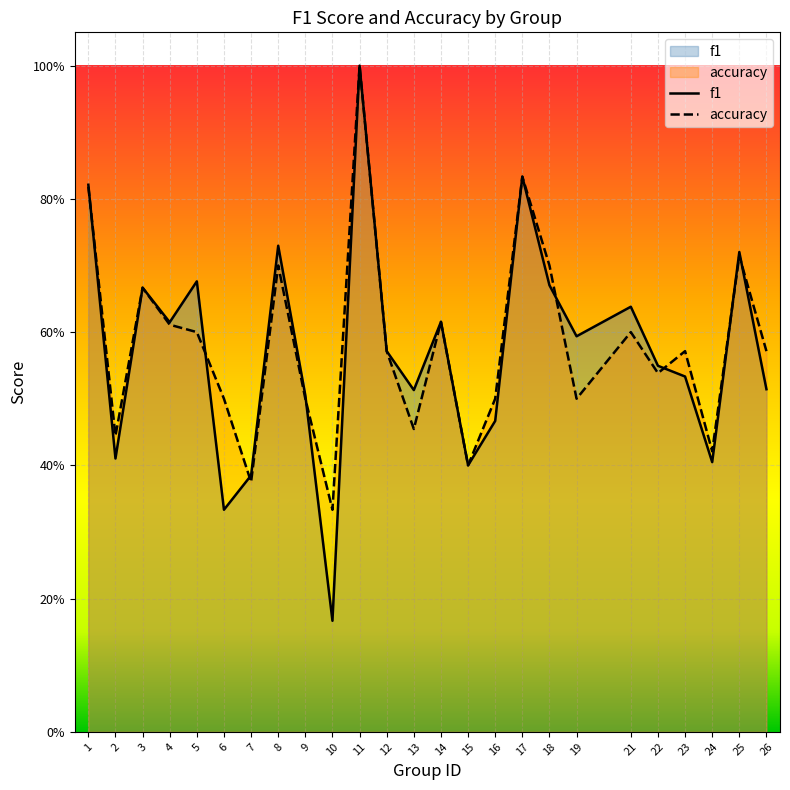

Which has a higher value, 5 or 16?

5